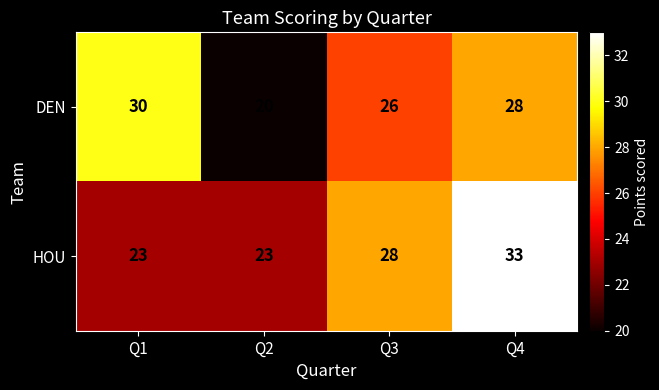

Reading left to right, transcribe all the data shown in this chart.

DEN: Q1=30	Q2=20	Q3=26	Q4=28
HOU: Q1=23	Q2=23	Q3=28	Q4=33